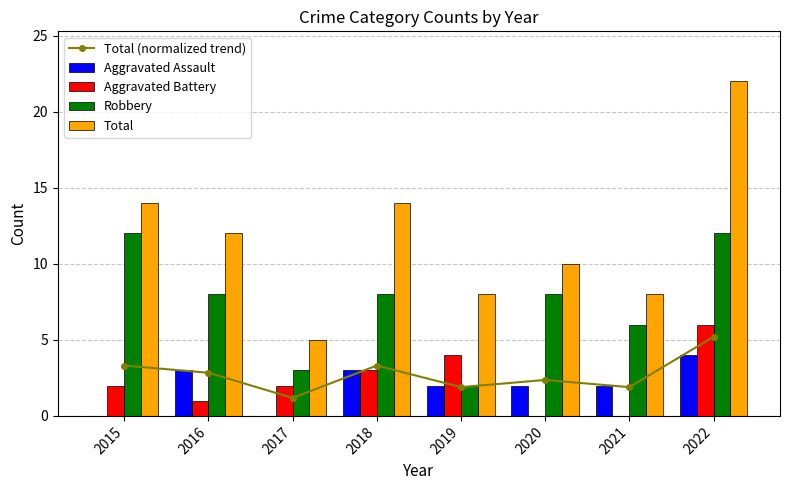

The Aggravated Assault series shows 0 at 2015. True or false?

True